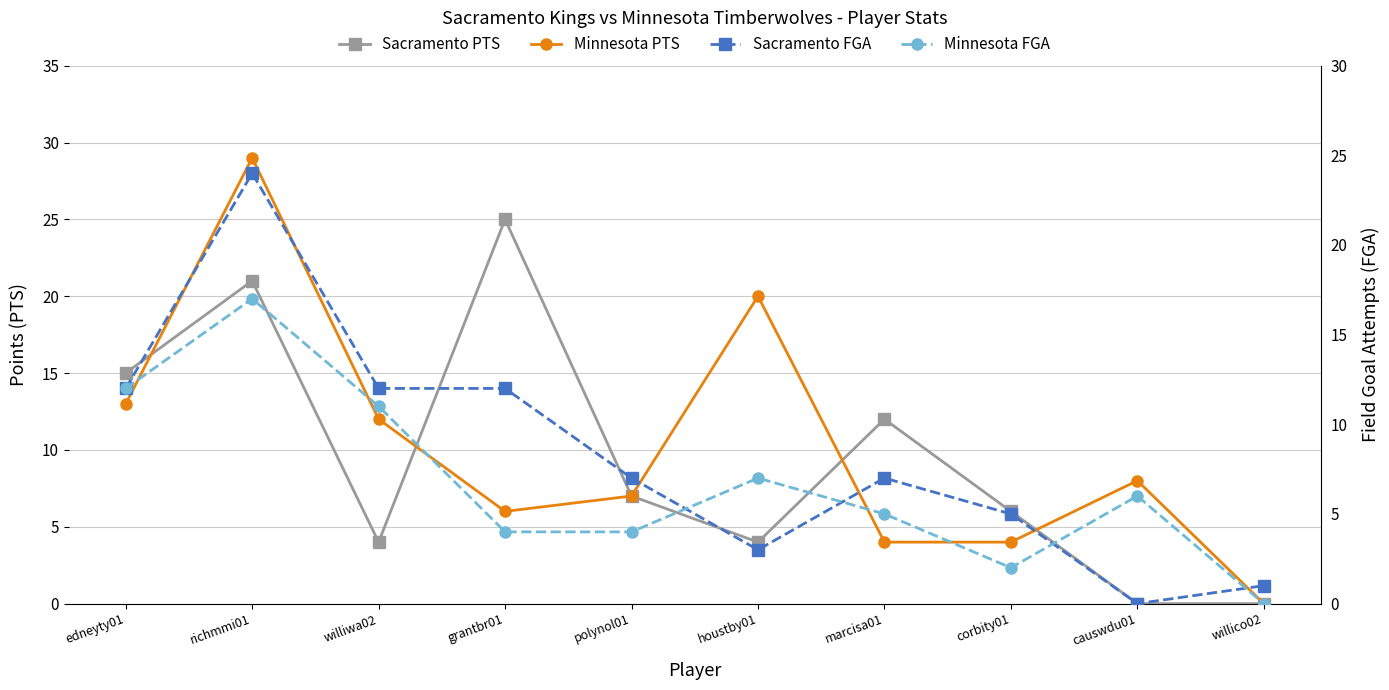

At which label is Minnesota FGA closest to 8?

houstby01